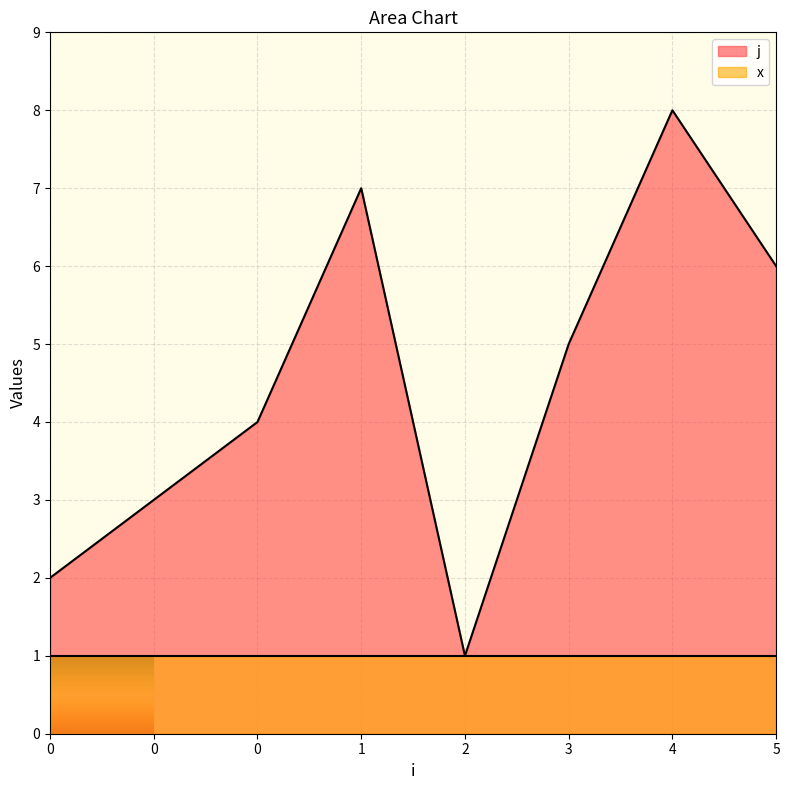

What is the minimum value shown in the chart?

1